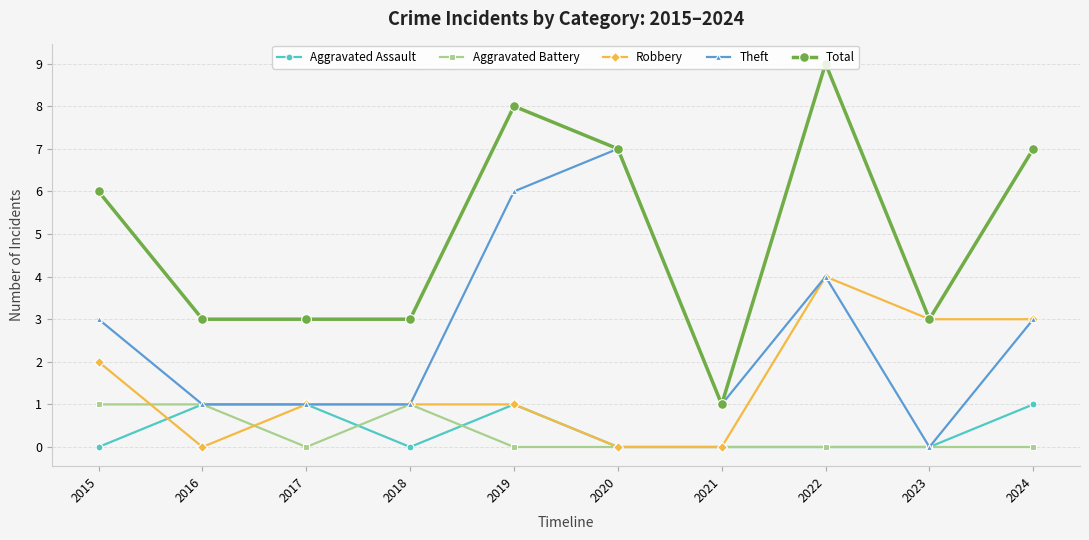

Does the chart display data point markers on the line(s)?

Yes